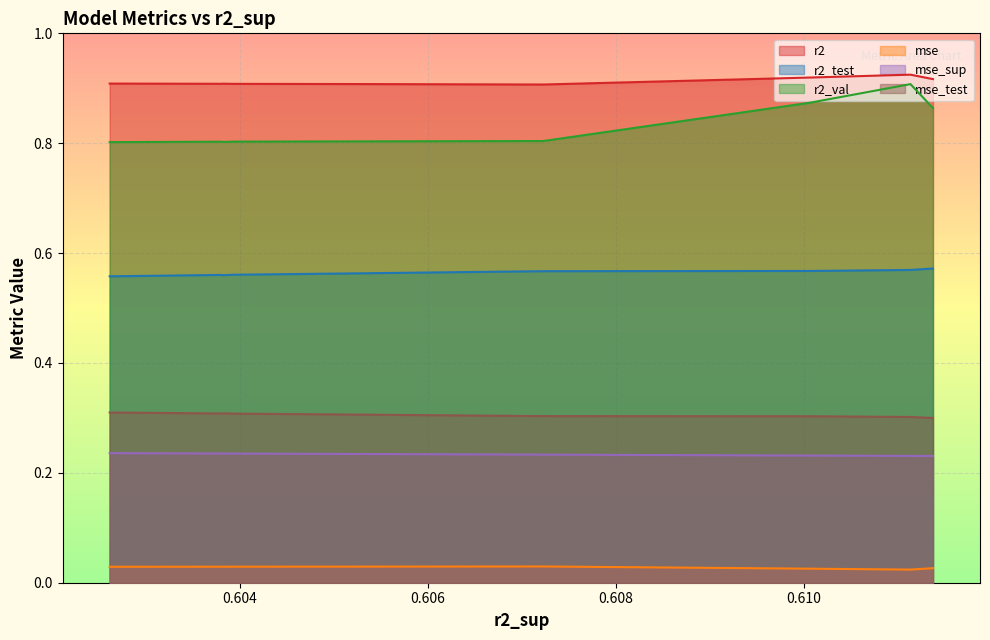

The mse series shows 0.0 at model_6_34_8. True or false?

False